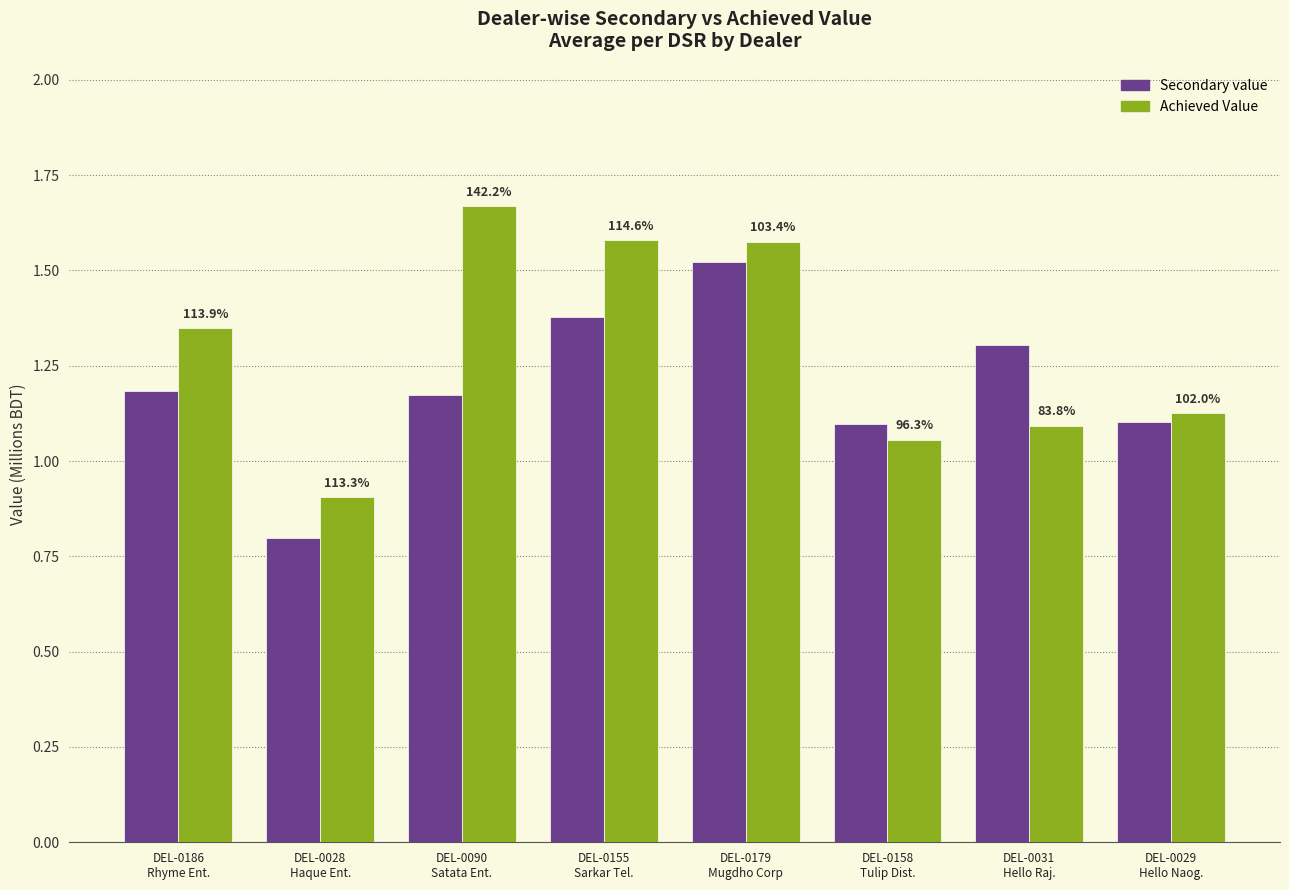

What is the difference between the second highest and minimum values in the Achieved Value series?

0.7